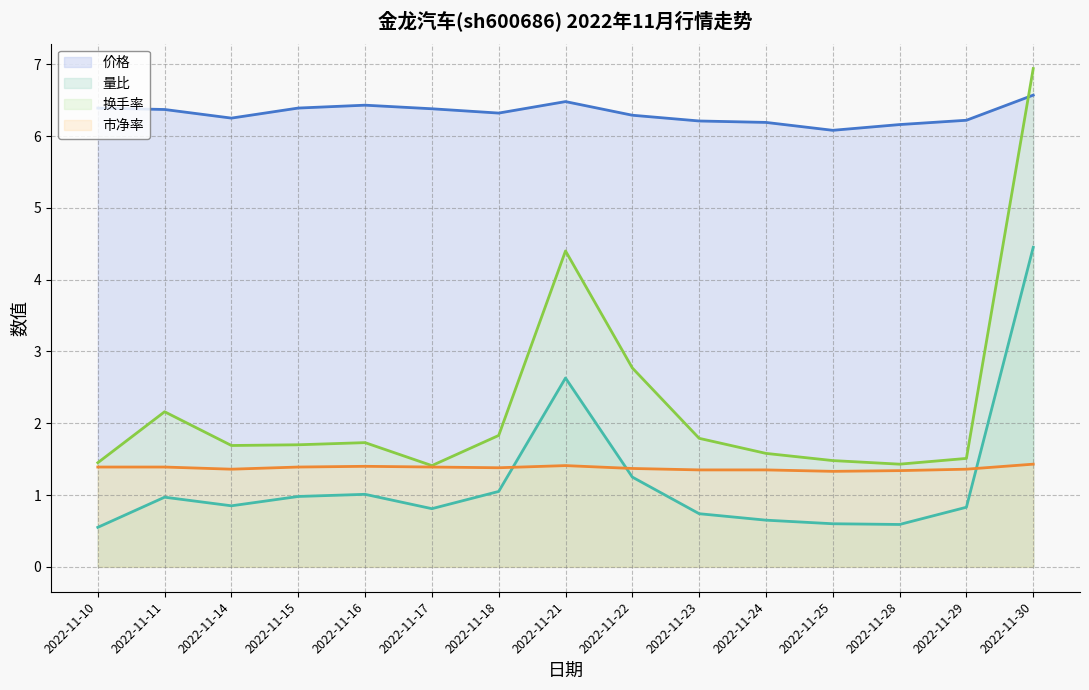

List the series in order of their peak value, highest first.

换手率 (线), 价格 (线), 量比 (线), 市净率 (线)